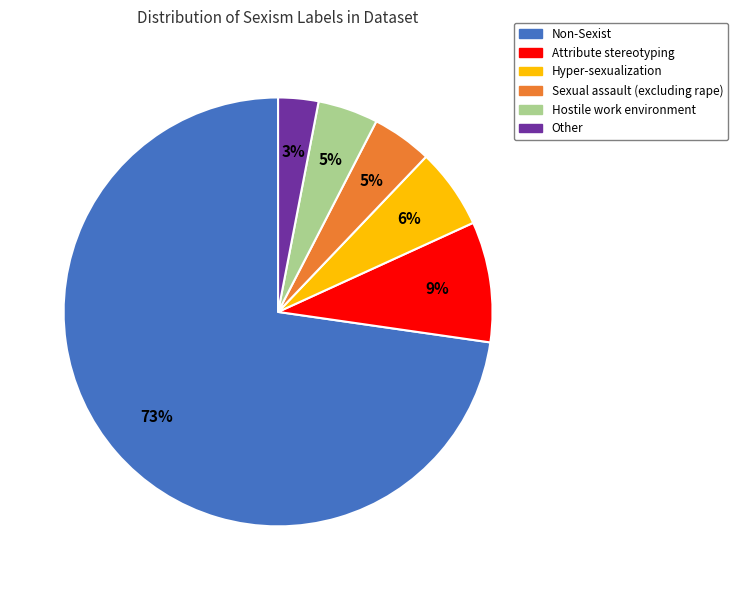

Is there a majority slice in this chart?

Yes